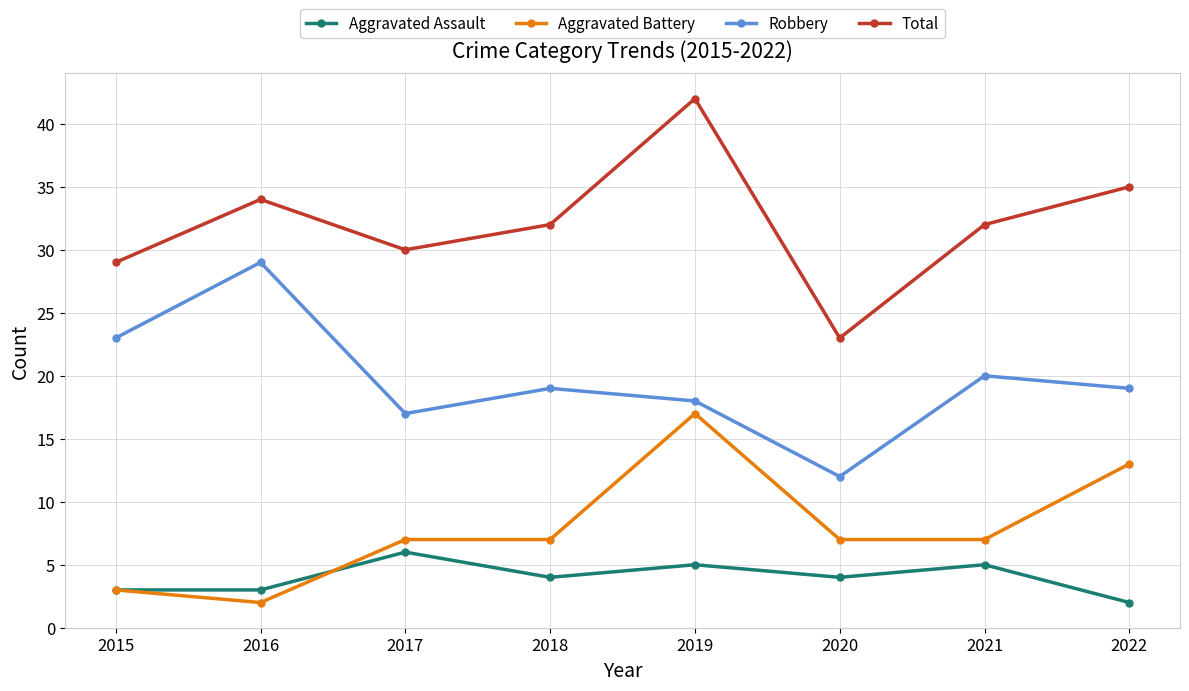

Is this an area chart (filled region under the line)?

No